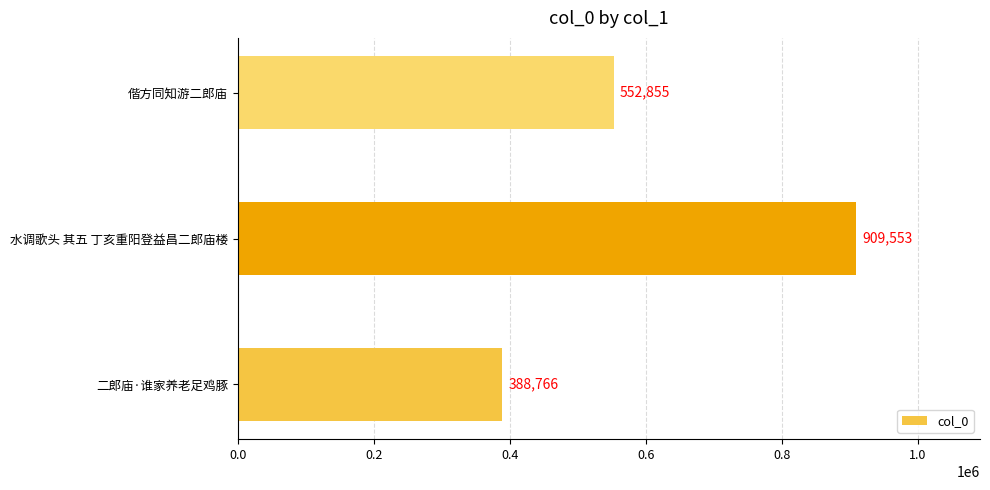

Approximately how many times larger is the value at 水调歌头 其五 丁亥重阳登益昌二郎庙楼 compared to 二郎庙·谁家养老足鸡豚?

2.3